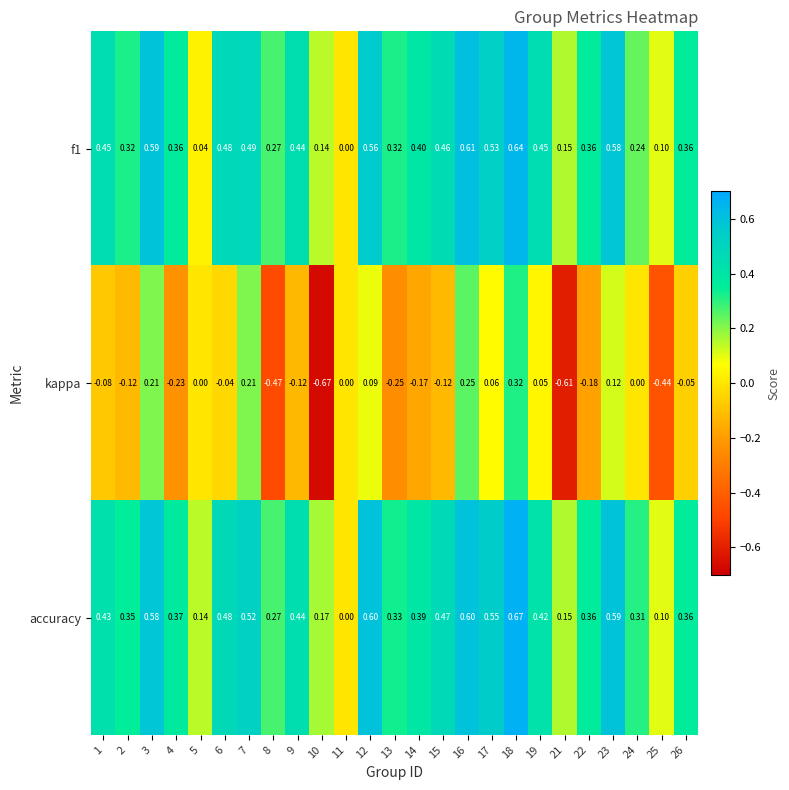

List the series in order of their peak value, lowest first.

kappa, f1, accuracy